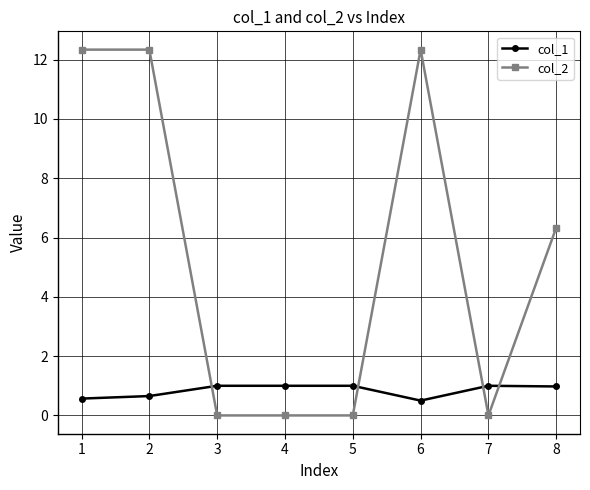

What is the total value across all series at 5?

1.0